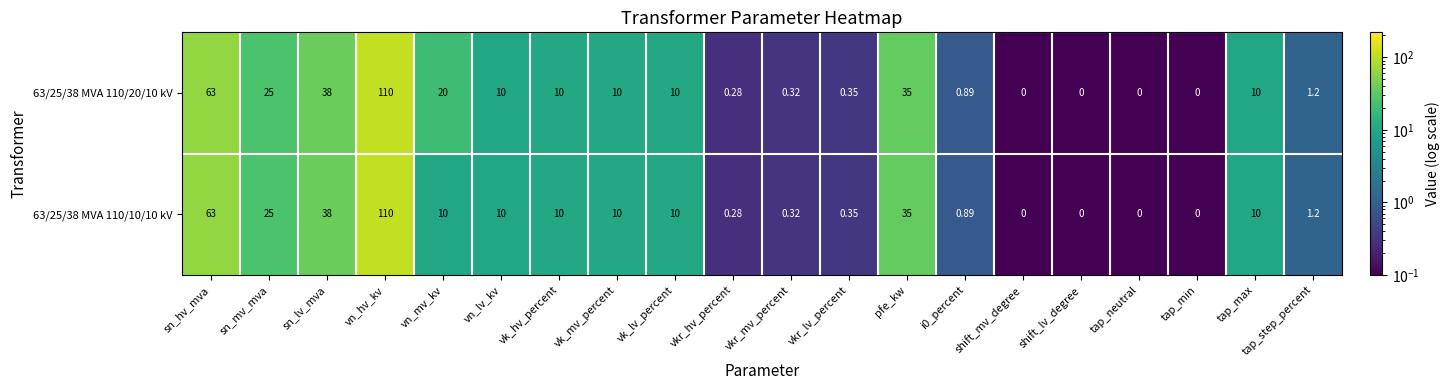

Rank the series by their average value, from lowest to highest.

63/25/38 MVA 110/10/10 kV, 63/25/38 MVA 110/20/10 kV